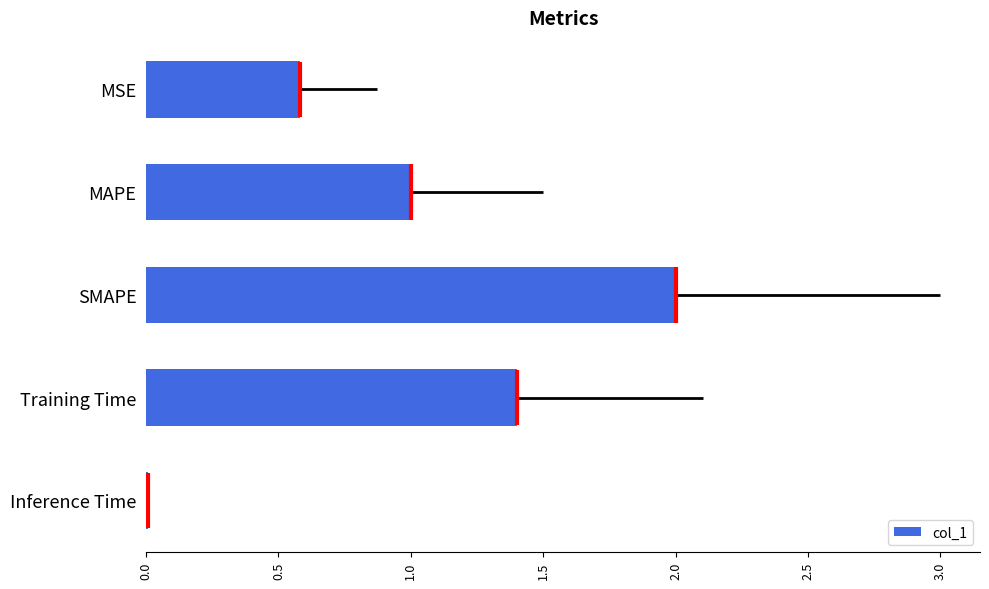

True or false: col_1 has a value of 1.4 at Training Time.

True